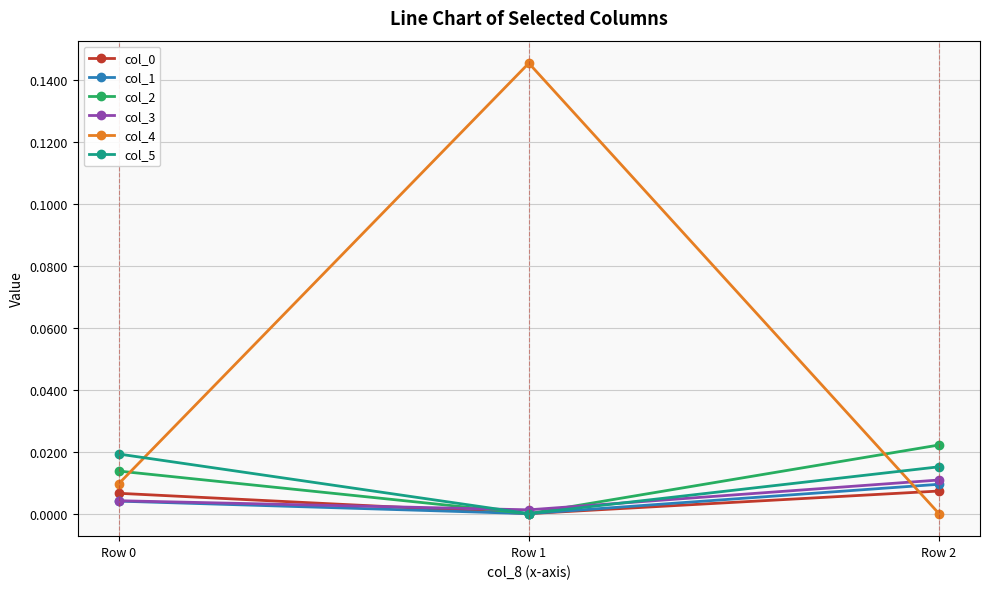

At which label does col_5 reach its minimum?

Row 1